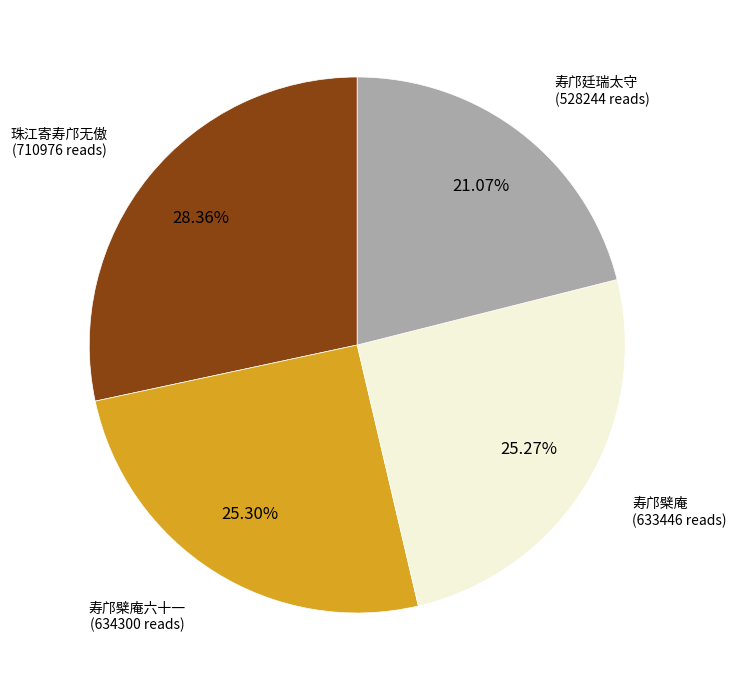

Is there any slice that represents more than half of the pie?

No